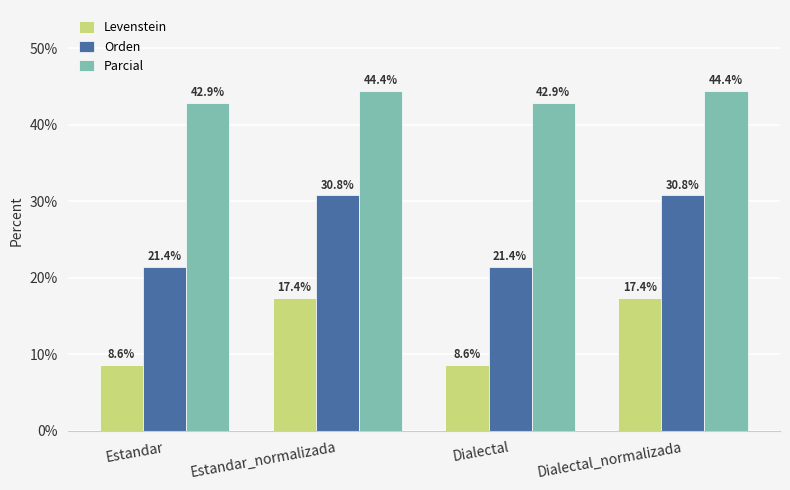

What is the sum of all Levenstein values?

51.9